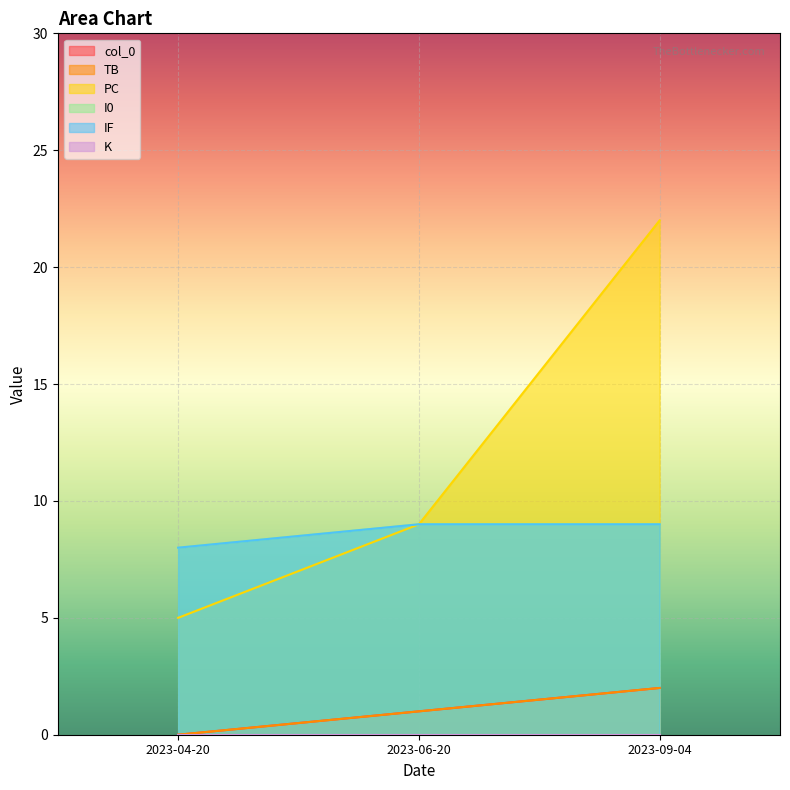

How many values in TB are above zero?

2